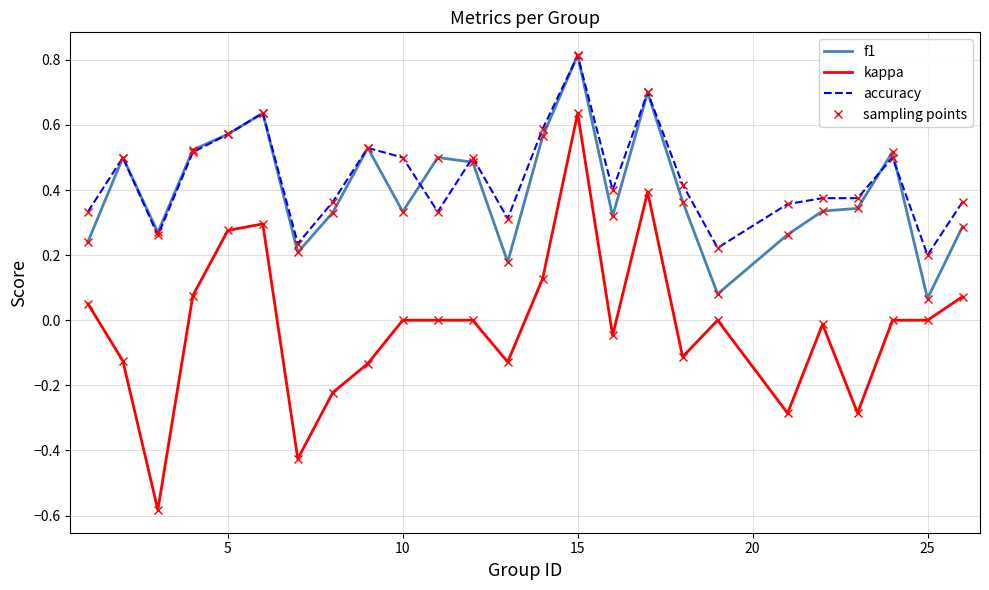

Which series has the widest spread of values?

kappa